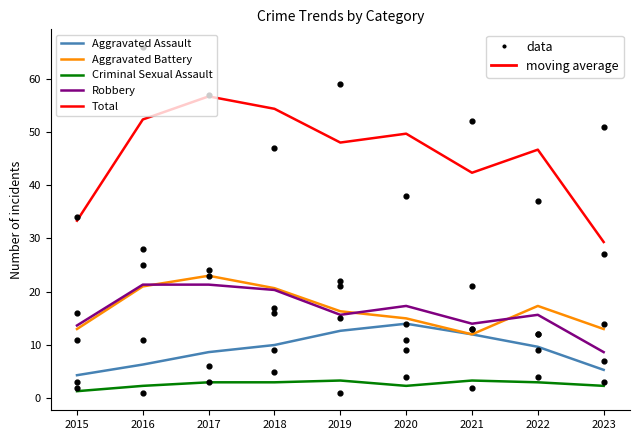

What is the total value across all series at 2018?

108.3